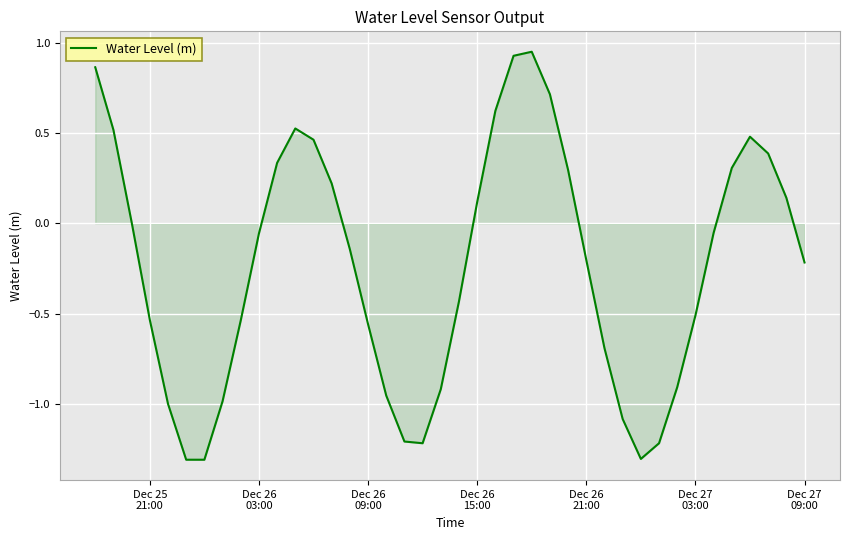

What is the smallest value displayed?

-1.3